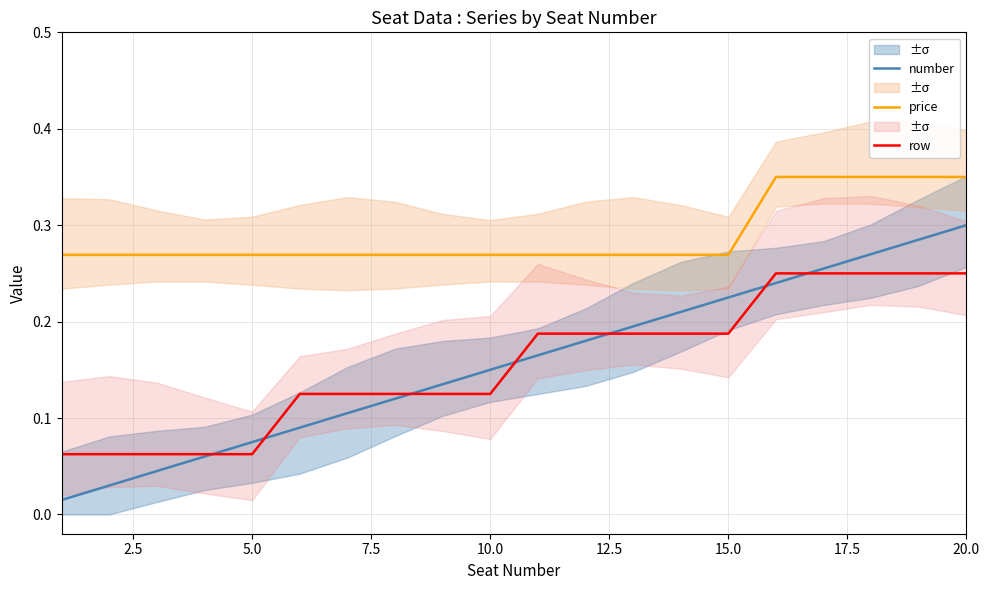

Does the chart have visible grid lines?

Yes